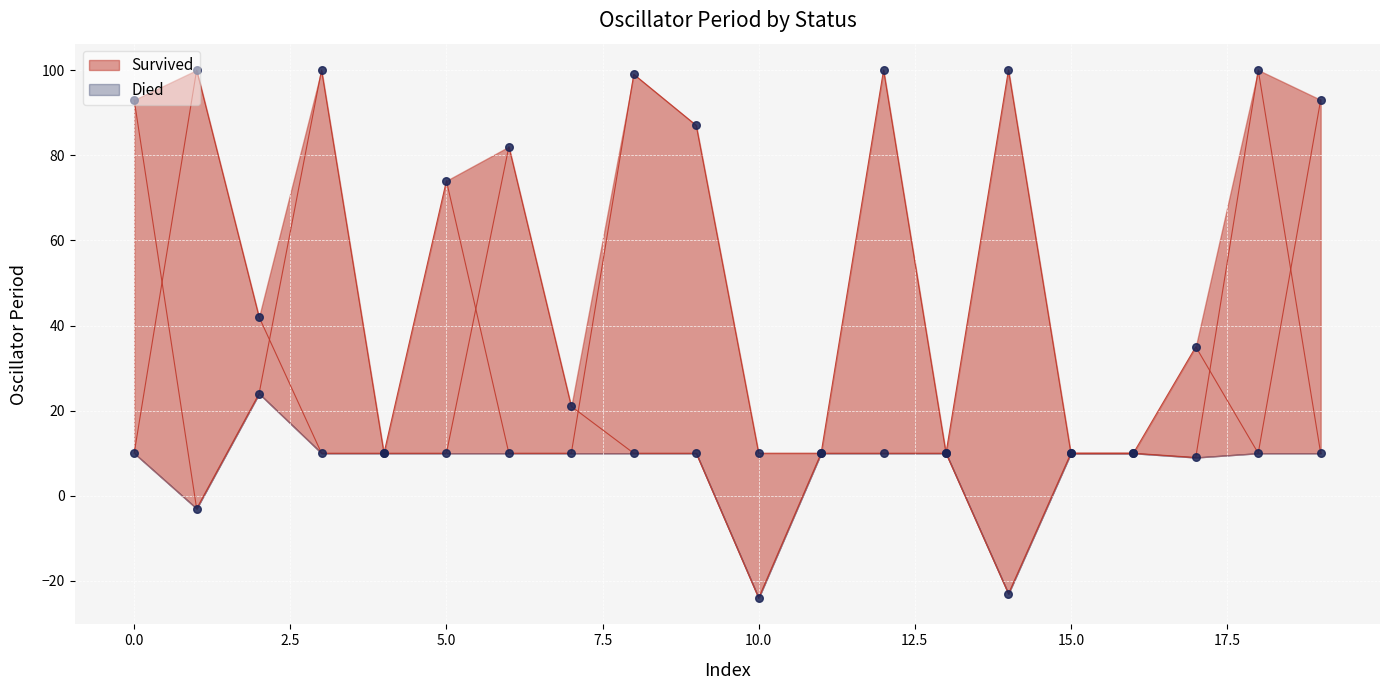

Which series contains the lowest Y value?

Survived